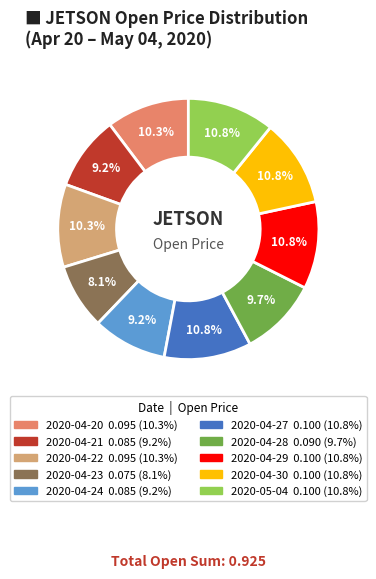

To the nearest percent, what is the average slice percentage?

10%